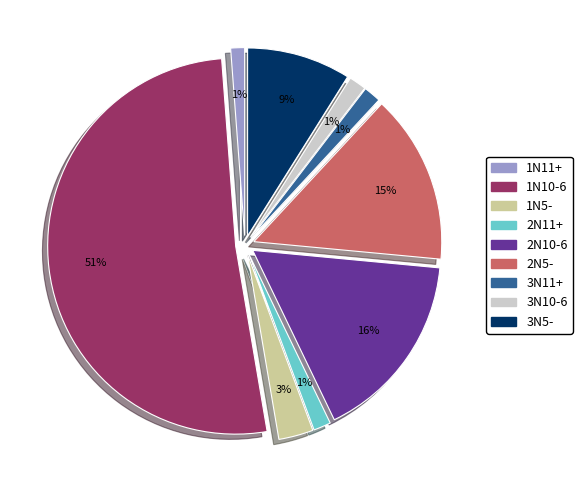

To the nearest percent, what is the combined percentage of 2N5- and 3N11+?

16%